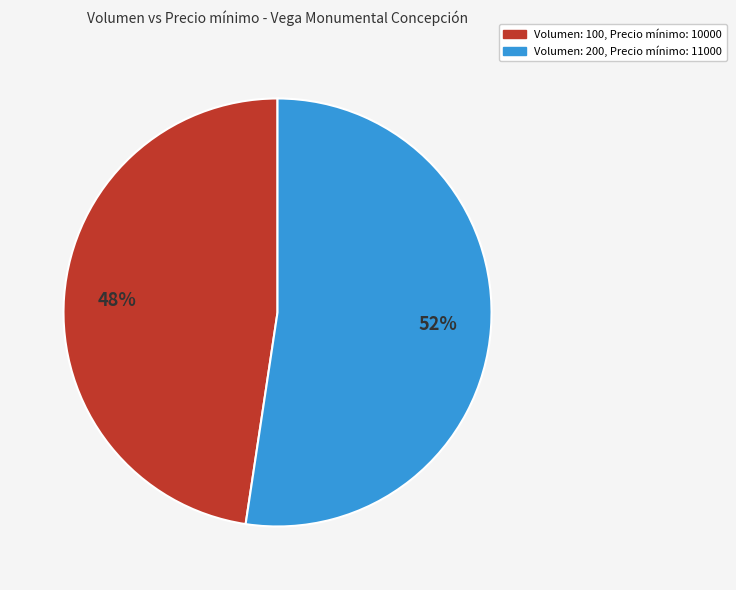

To the nearest percent, what is the average slice percentage?

50%